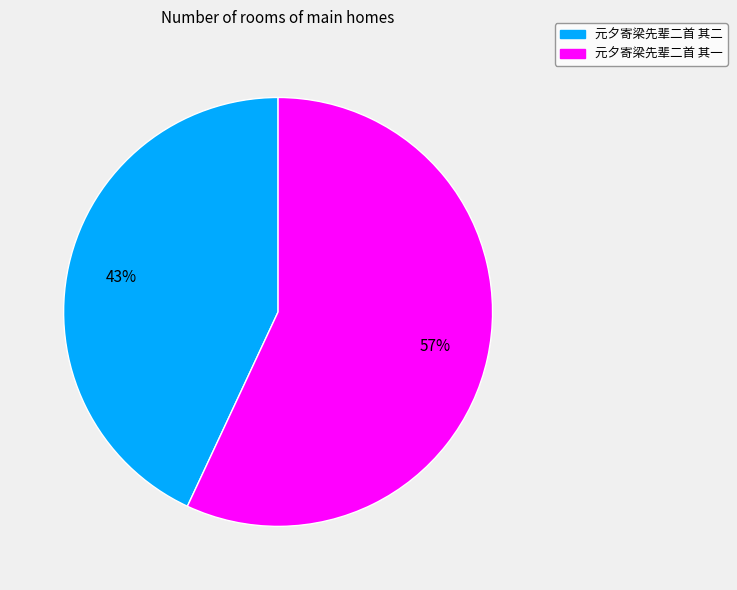

Is there any slice that represents more than half of the pie?

Yes